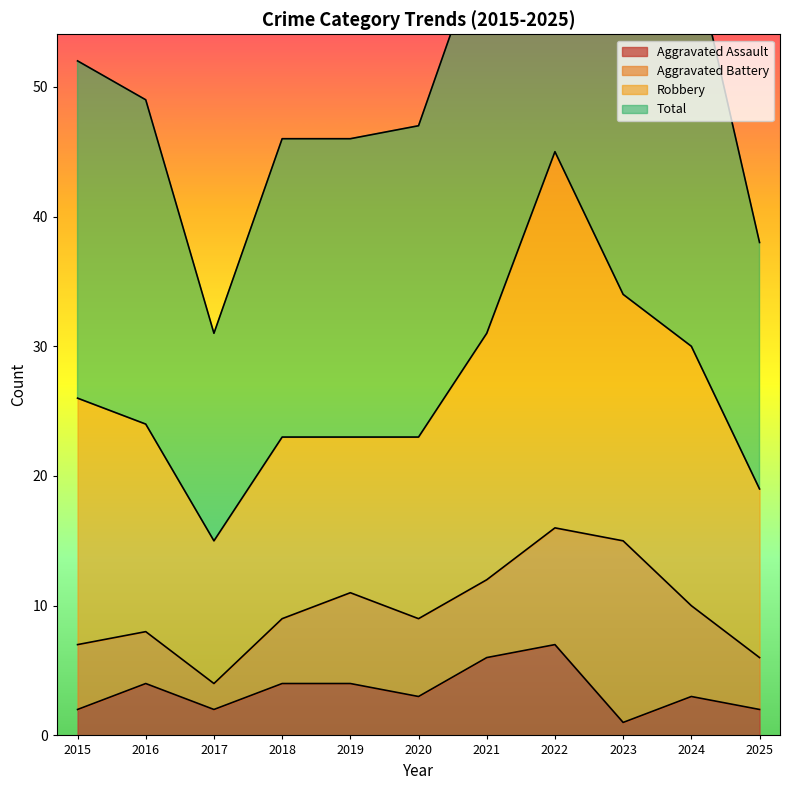

What is the difference between the maximum and second lowest values in the Aggravated Assault series?

5